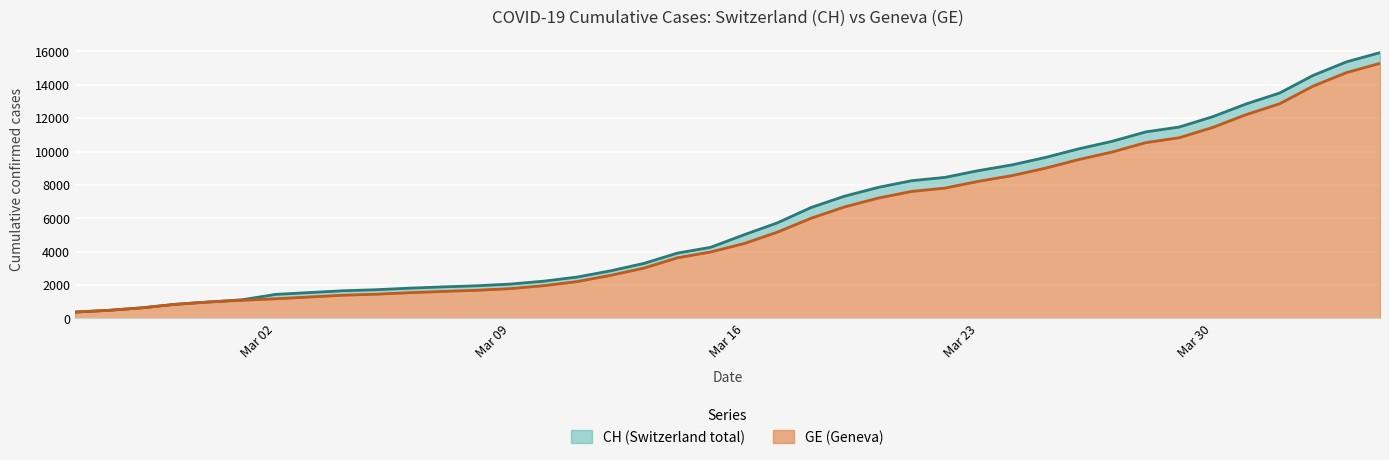

How many values in the CH series exceed 5012?

19